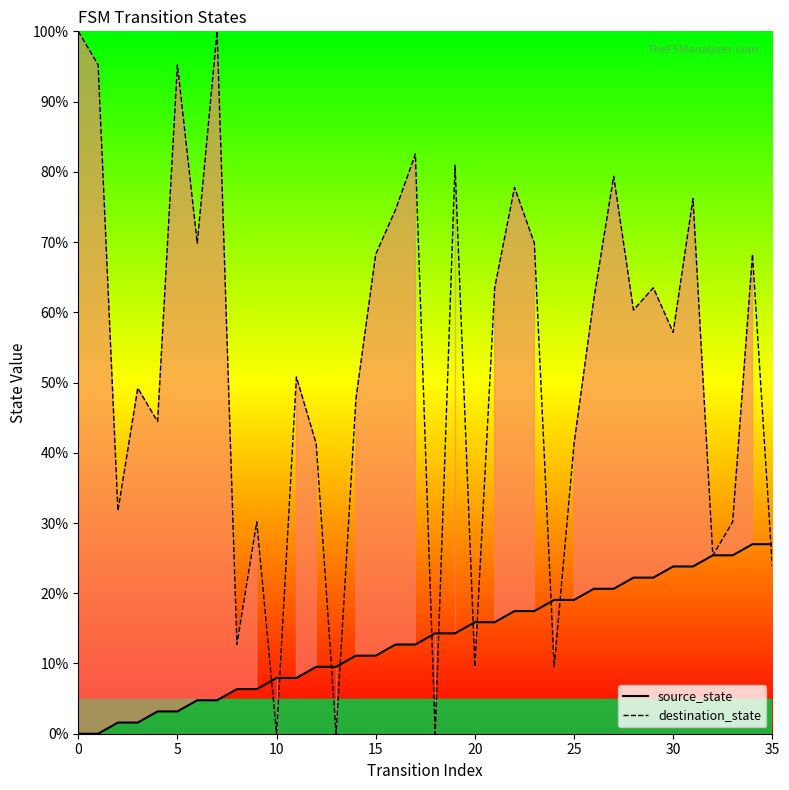

What is the highest value of the destination_state series?

100.0